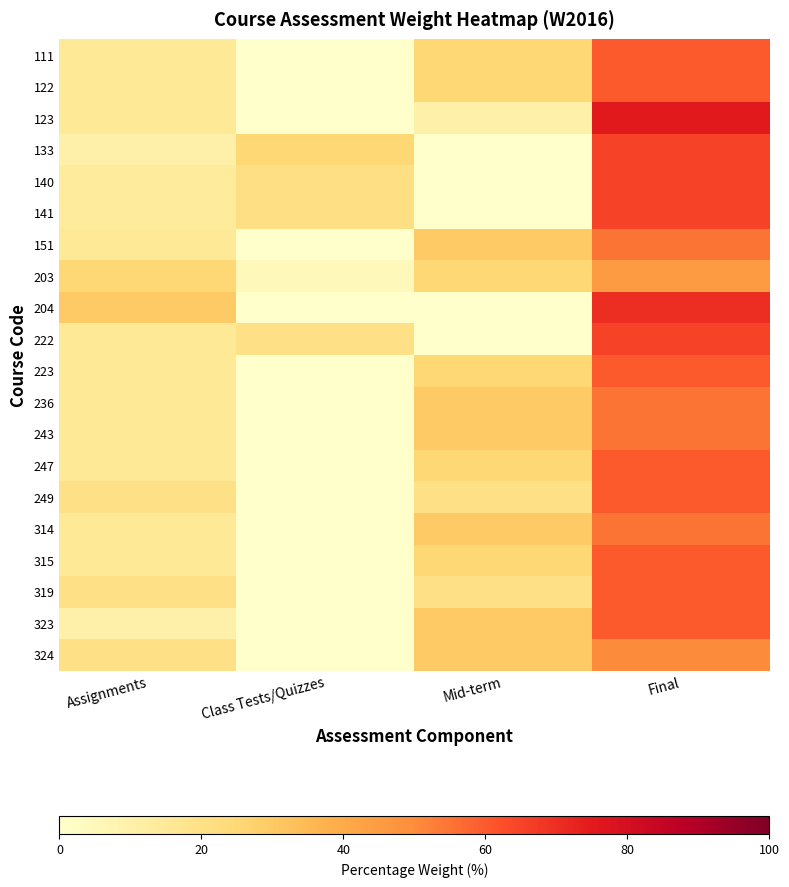

Reading right to left, list all the values displayed in this chart.

111: Final=60	Mid-term=25	Class Tests/Quizzes=0	Assignments=15
122: Final=60	Mid-term=25	Class Tests/Quizzes=0	Assignments=15
123: Final=75	Mid-term=10	Class Tests/Quizzes=0	Assignments=15
133: Final=65	Mid-term=0	Class Tests/Quizzes=25	Assignments=10
140: Final=65	Mid-term=0	Class Tests/Quizzes=21	Assignments=14
141: Final=65	Mid-term=0	Class Tests/Quizzes=21	Assignments=14
151: Final=55	Mid-term=30	Class Tests/Quizzes=0	Assignments=15
203: Final=45	Mid-term=25	Class Tests/Quizzes=5	Assignments=25
204: Final=70	Mid-term=0	Class Tests/Quizzes=0	Assignments=30
222: Final=65	Mid-term=0	Class Tests/Quizzes=20	Assignments=15
223: Final=60	Mid-term=25	Class Tests/Quizzes=0	Assignments=15
236: Final=55	Mid-term=30	Class Tests/Quizzes=0	Assignments=15
243: Final=55	Mid-term=30	Class Tests/Quizzes=0	Assignments=15
247: Final=60	Mid-term=25	Class Tests/Quizzes=0	Assignments=15
249: Final=60	Mid-term=20	Class Tests/Quizzes=0	Assignments=20
314: Final=55	Mid-term=30	Class Tests/Quizzes=0	Assignments=15
315: Final=60	Mid-term=25	Class Tests/Quizzes=0	Assignments=15
319: Final=60	Mid-term=20	Class Tests/Quizzes=0	Assignments=20
323: Final=60	Mid-term=30	Class Tests/Quizzes=0	Assignments=10
324: Final=50	Mid-term=30	Class Tests/Quizzes=0	Assignments=20